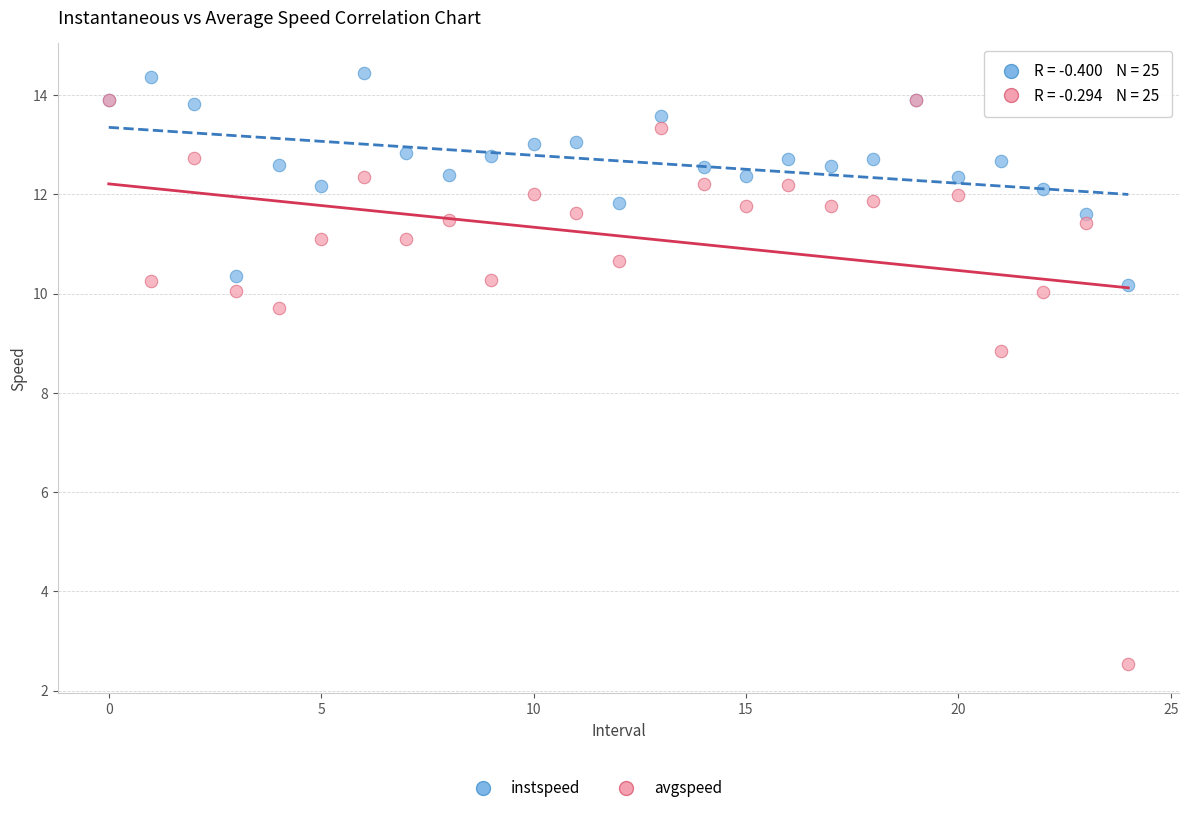

Across all series, what Y value is closest to 8?

8.8